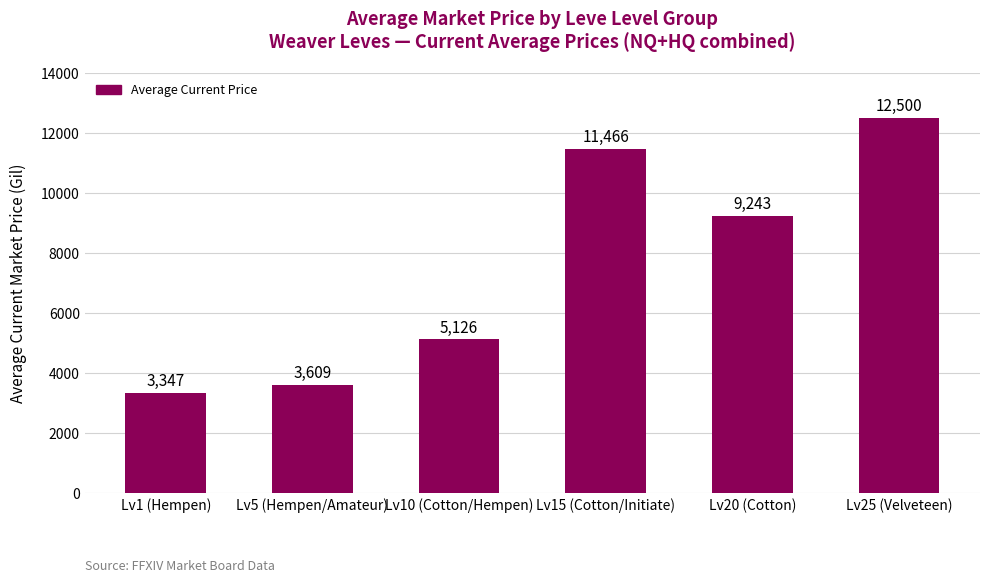

How many values are below 9243?

3